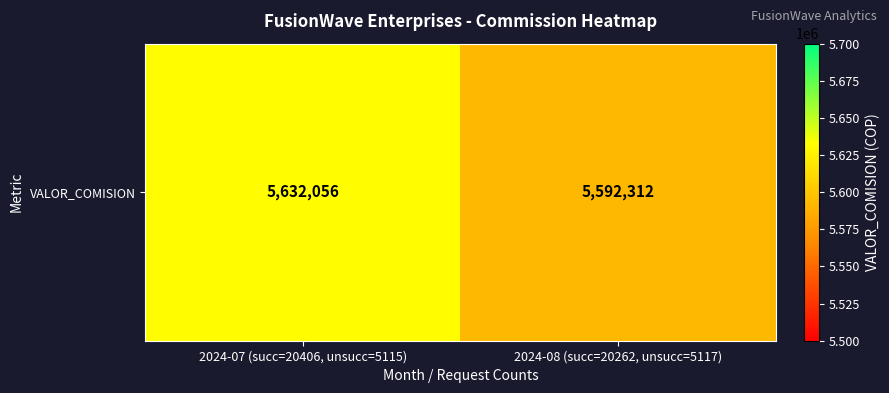

What is the ratio of the value at 2024-07 (succ=20406, unsucc=5115) to the value at 2024-08 (succ=20262, unsucc=5117)?

1.0